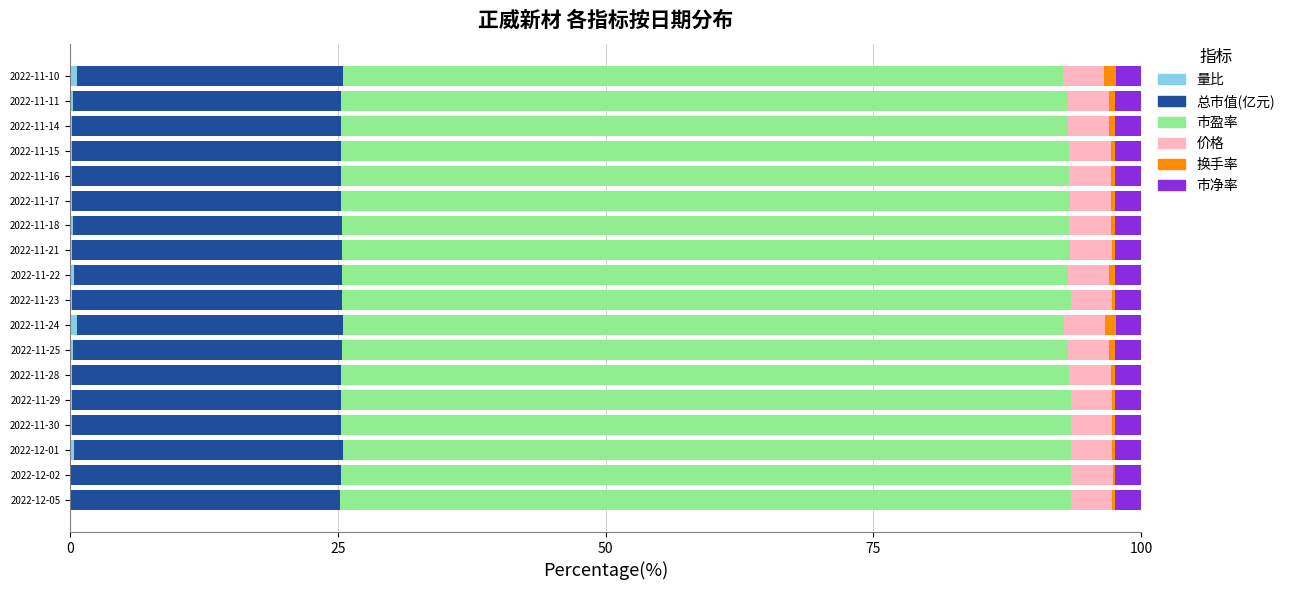

Reading left to right, what are all the values shown in this chart?

量比: 0.0	0.1	0.3	0.2	0.1	0.2	0.3	0.7	0.2	0.4	0.2	0.2	0.2	0.1	0.2	0.2	0.2	0.6
总市值(亿元): 25.2	25.2	25.1	25.2	25.2	25.1	25.1	24.9	25.2	25.0	25.1	25.1	25.2	25.1	25.1	25.1	25.1	24.8
市盈率: 68.2	68.2	68.0	68.1	68.1	68.0	67.8	67.2	68.1	67.7	68.0	67.9	68.0	68.0	68.0	67.9	67.9	67.2
价格: 3.9	3.9	3.9	3.9	3.9	3.9	3.8	3.8	3.9	3.8	3.9	3.9	3.9	3.9	3.9	3.8	3.8	3.8
换手率: 0.3	0.2	0.3	0.3	0.3	0.4	0.6	1.0	0.3	0.6	0.3	0.4	0.4	0.4	0.4	0.6	0.5	1.1
市净率: 2.4	2.4	2.4	2.4	2.4	2.4	2.4	2.4	2.4	2.4	2.4	2.4	2.4	2.4	2.4	2.4	2.4	2.4